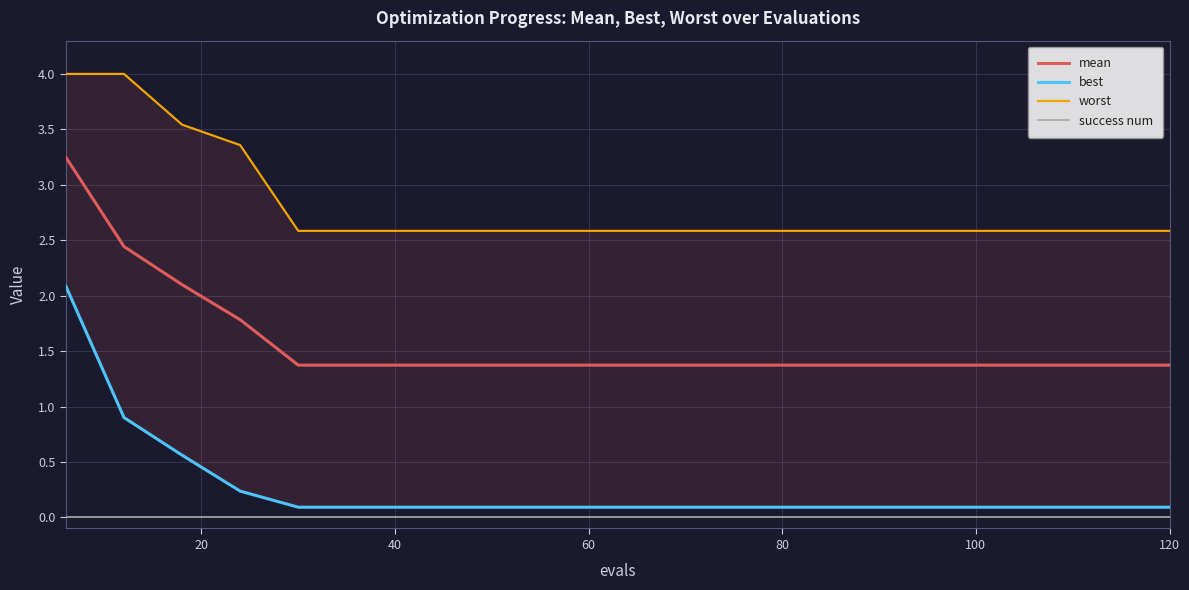

Reading left to right, extract all data points from this chart.

mean: 3.2	2.4	2.1	1.8	1.4	1.4	1.4	1.4	1.4	1.4	1.4	1.4	1.4	1.4	1.4	1.4	1.4	1.4	1.4	1.4
best: 2.1	0.9	0.6	0.2	0.1	0.1	0.1	0.1	0.1	0.1	0.1	0.1	0.1	0.1	0.1	0.1	0.1	0.1	0.1	0.1
worst: 4.0	4.0	3.5	3.4	2.6	2.6	2.6	2.6	2.6	2.6	2.6	2.6	2.6	2.6	2.6	2.6	2.6	2.6	2.6	2.6
success num: 0.0	0.0	0.0	0.0	0.0	0.0	0.0	0.0	0.0	0.0	0.0	0.0	0.0	0.0	0.0	0.0	0.0	0.0	0.0	0.0